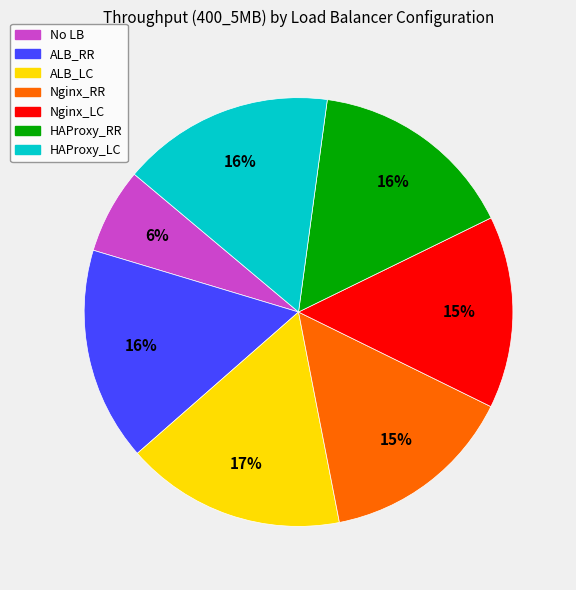

Is it true that No LB is 6% of the pie?

True